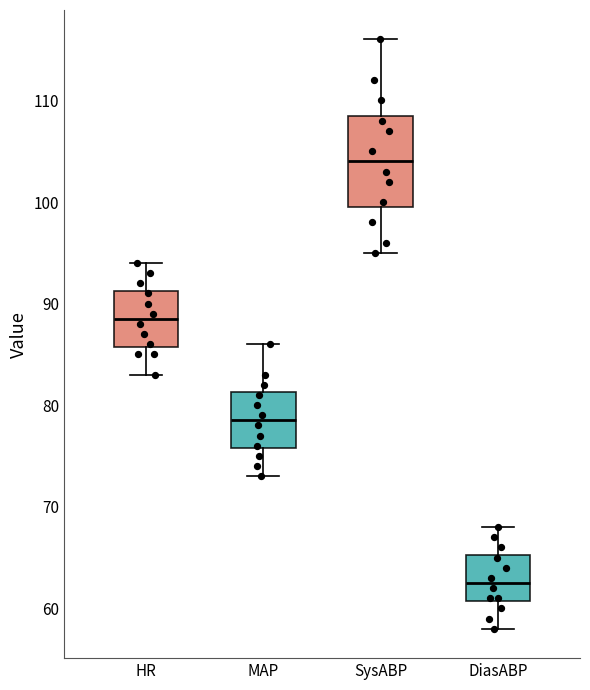

Which box's median line is the highest?

SysABP